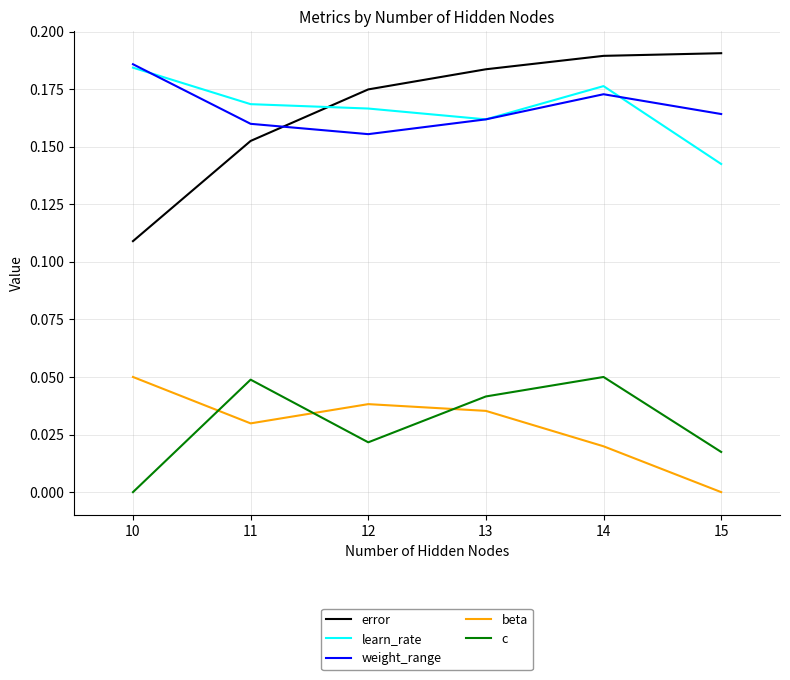

Is it true that error equals 0.0 at 13?

False